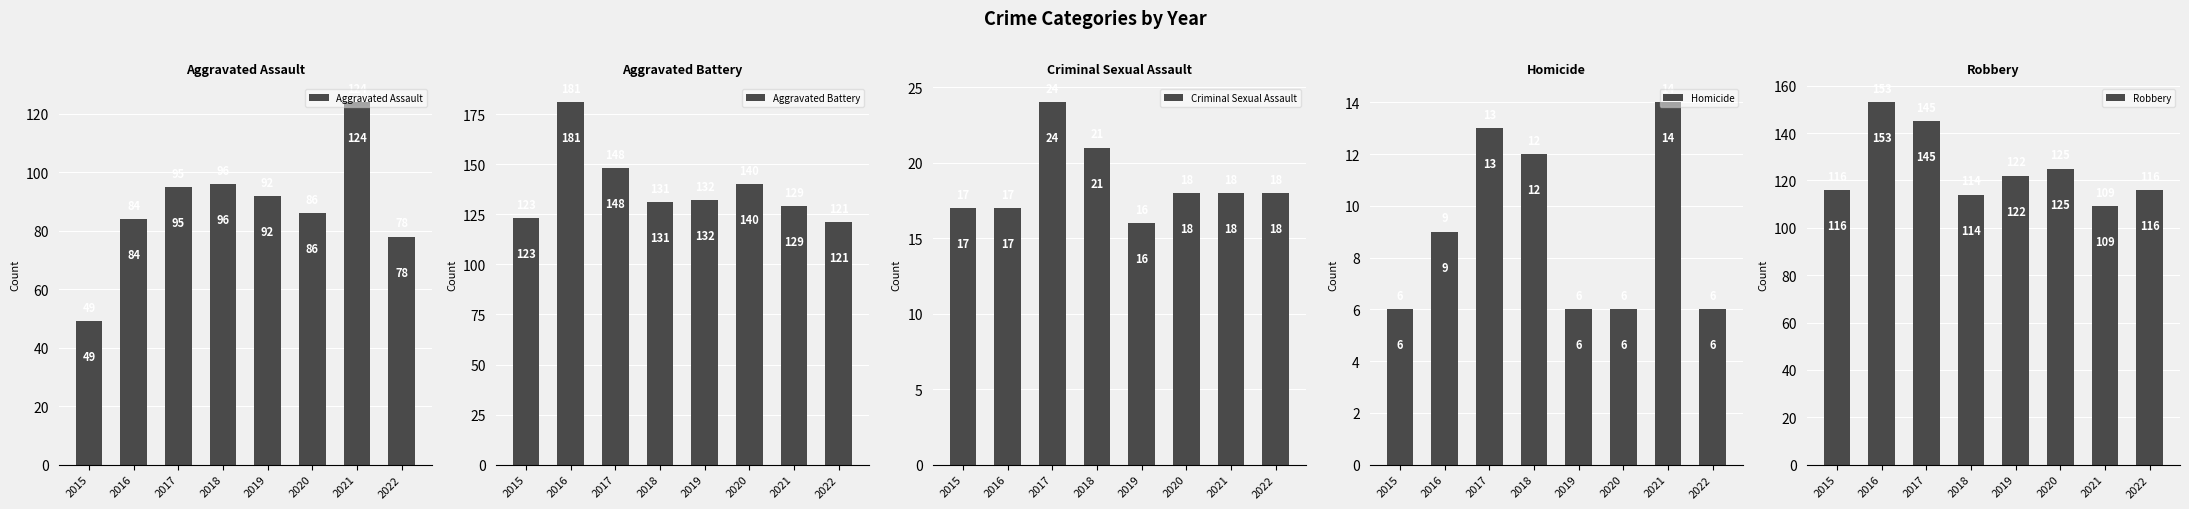

How many Homicide values are between 6 and 13?

7